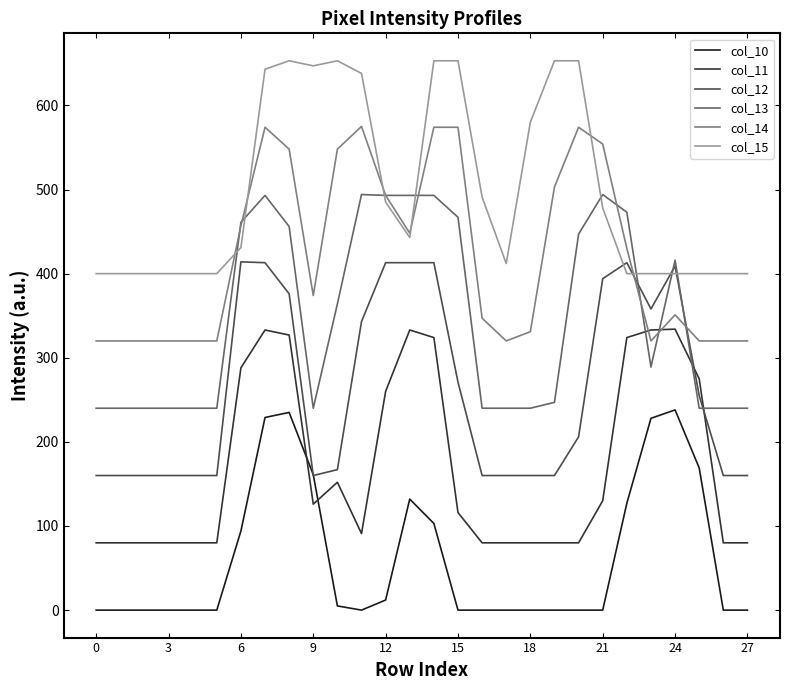

List the series in order of their overall mean, highest first.

col_15, col_14, col_13, col_12, col_11, col_10